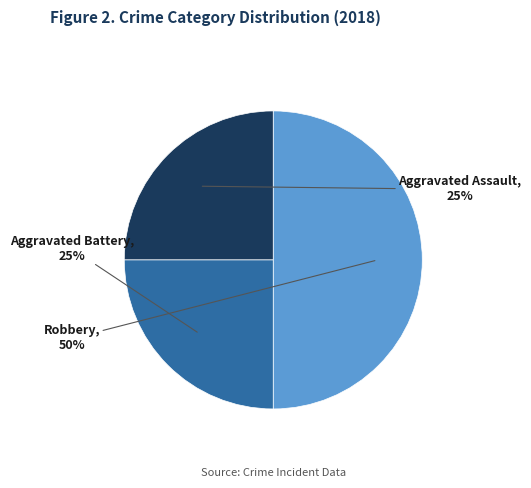

To the nearest percent, what percentage of the pie is Aggravated Battery?

25%